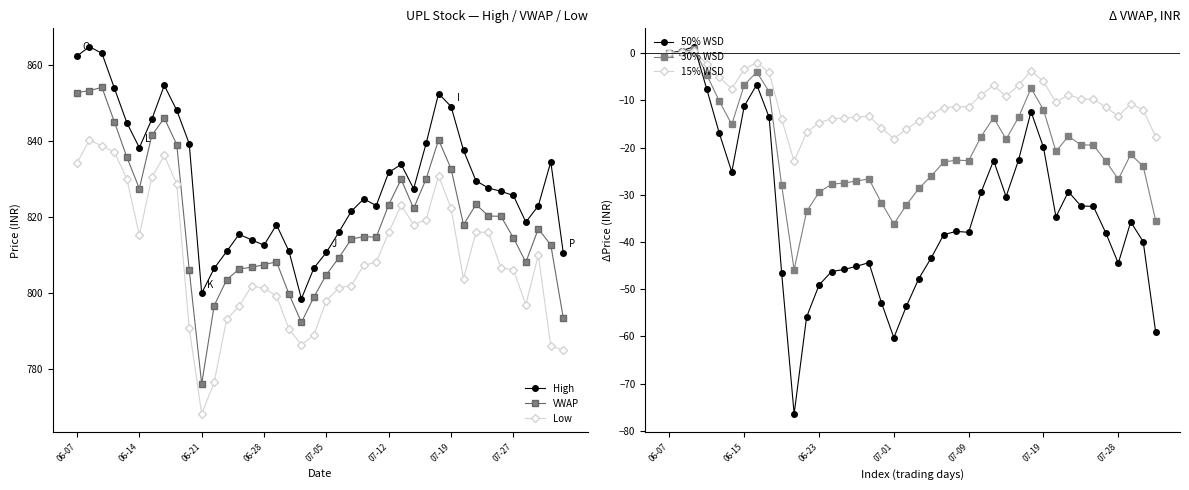

Is it true that VWAP equals 262.2 at 07-19?

False